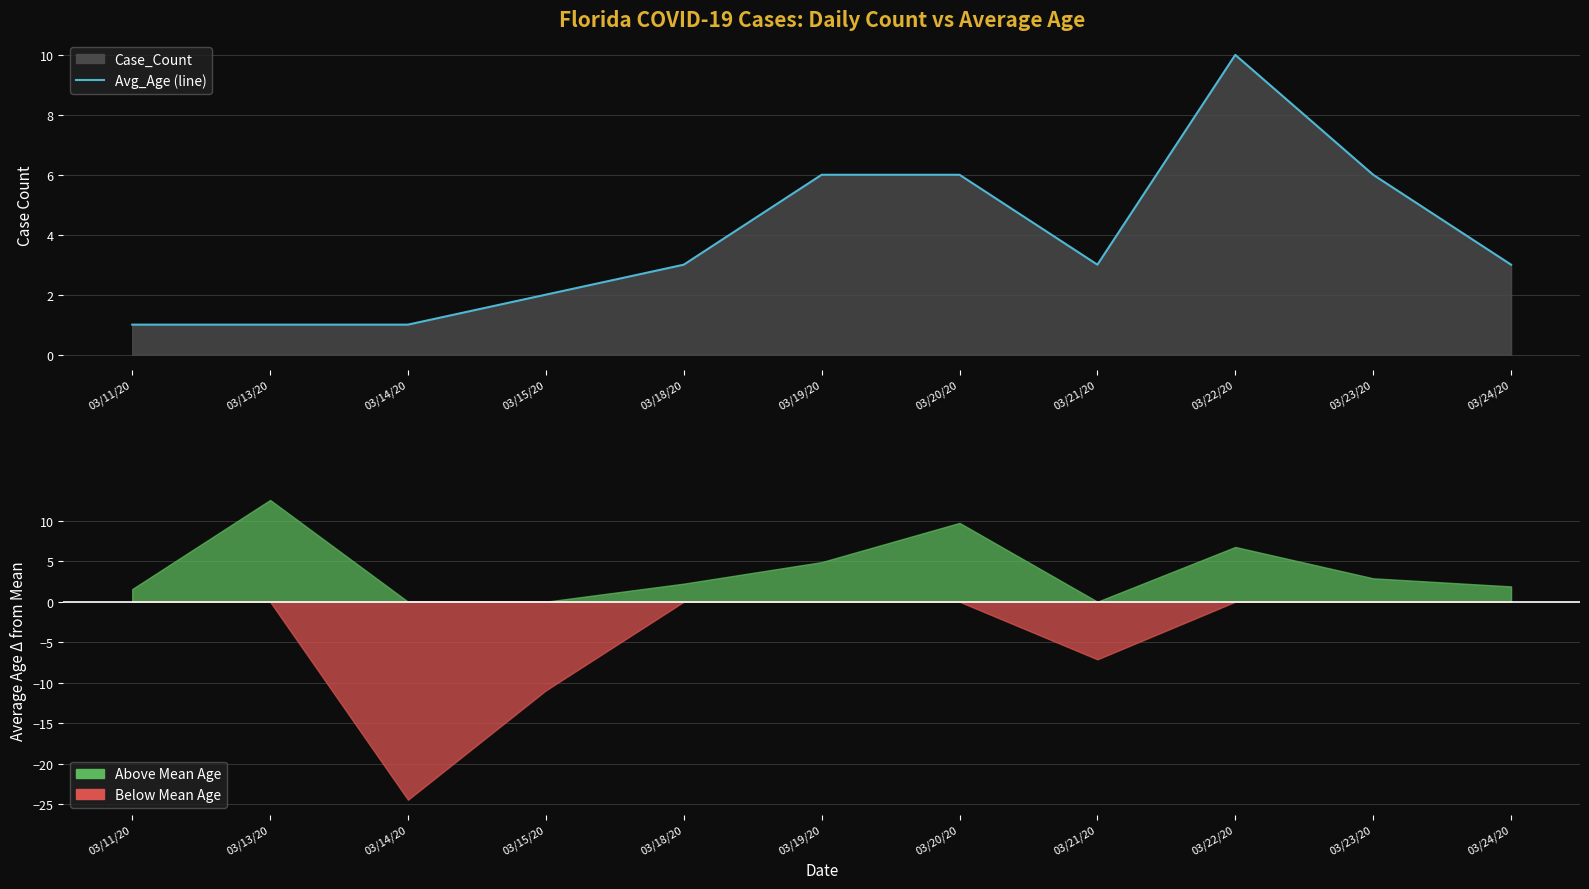

What is the label of the 3rd point from the left?

03/14/20